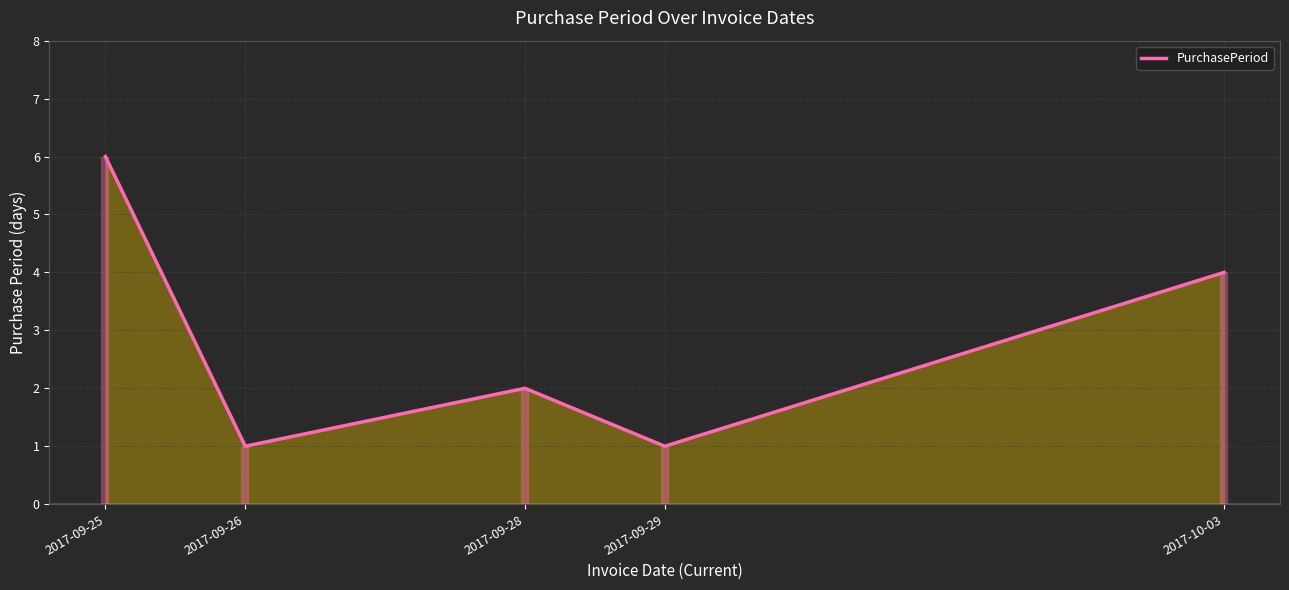

Reading left to right, transcribe all the data shown in this chart.

2017-09-25=6	2017-09-26=1	2017-09-28=2	2017-09-29=1	2017-10-03=4